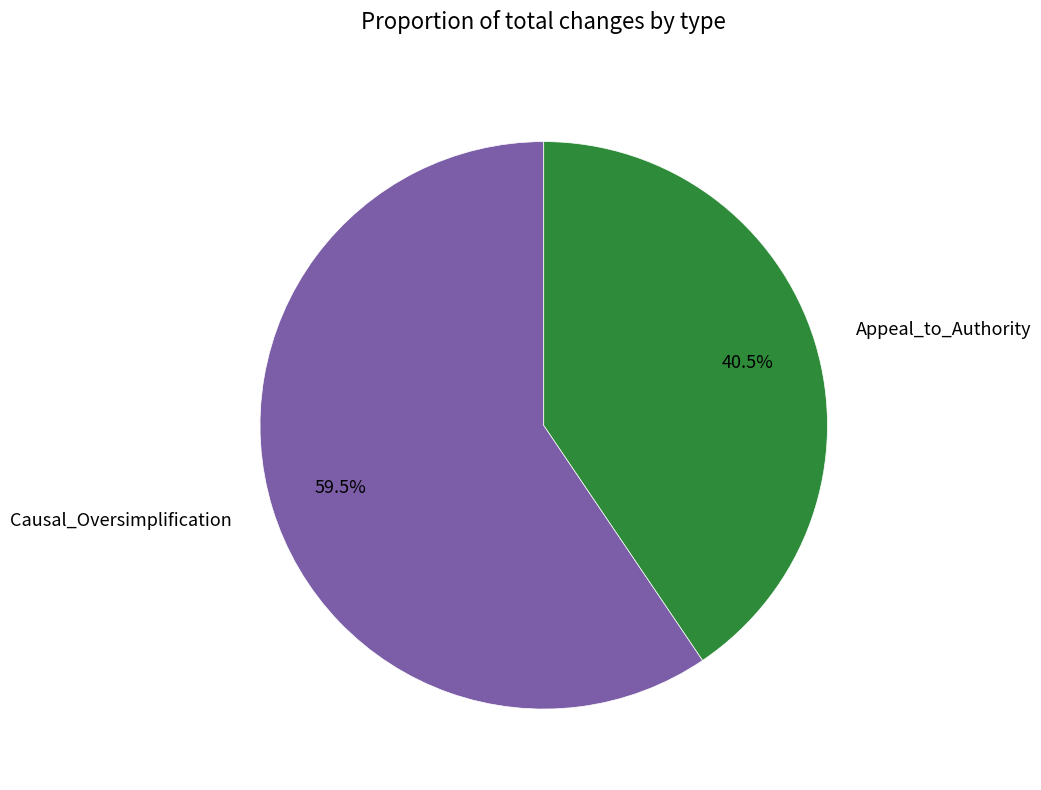

Rank the categories by value from lowest to highest.

Appeal_to_Authority, Causal_Oversimplification